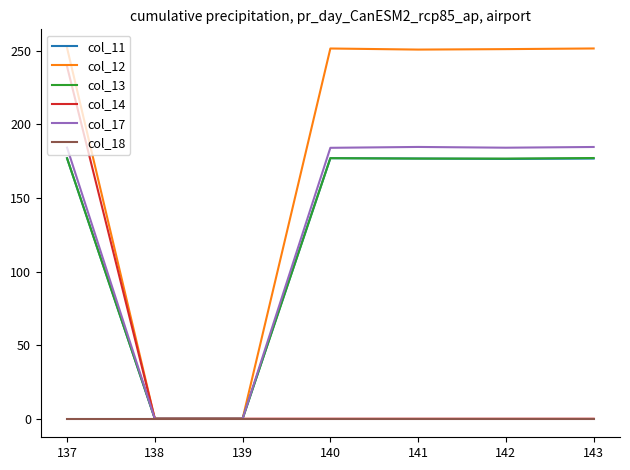

What is the difference between the highest and lowest values at 143?

251.6